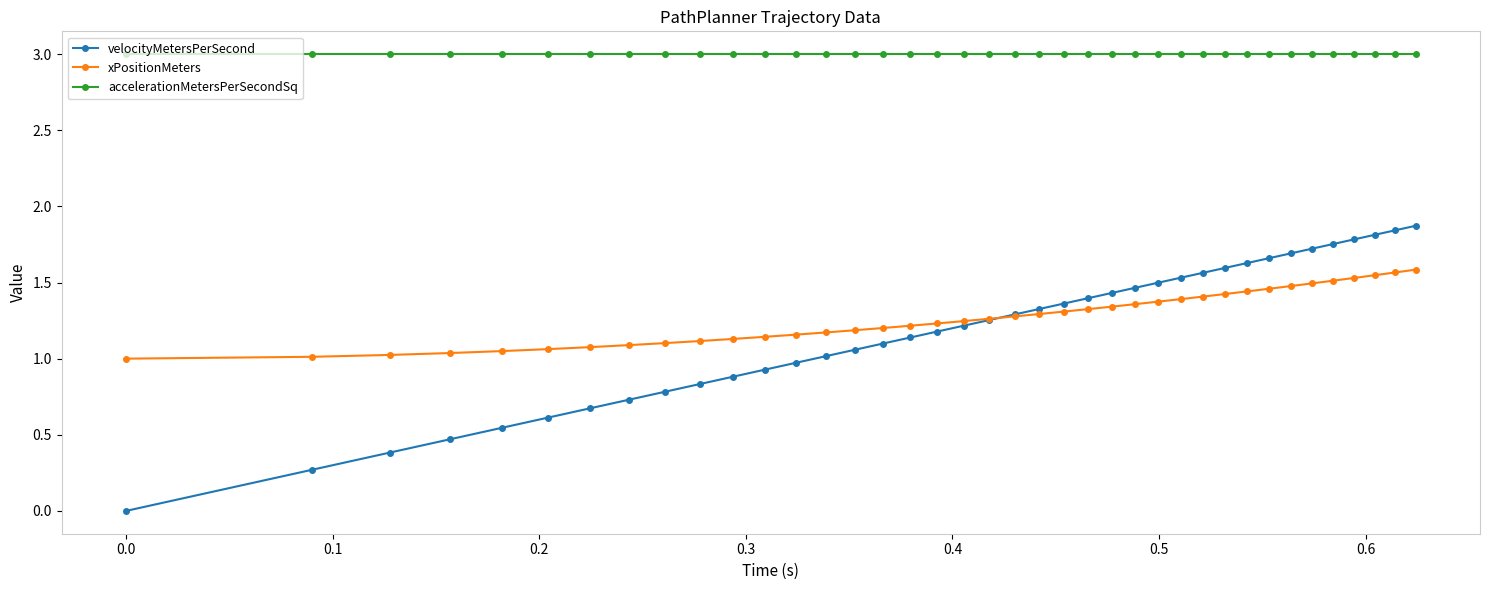

What is the maximum value shown in the chart?

3.0